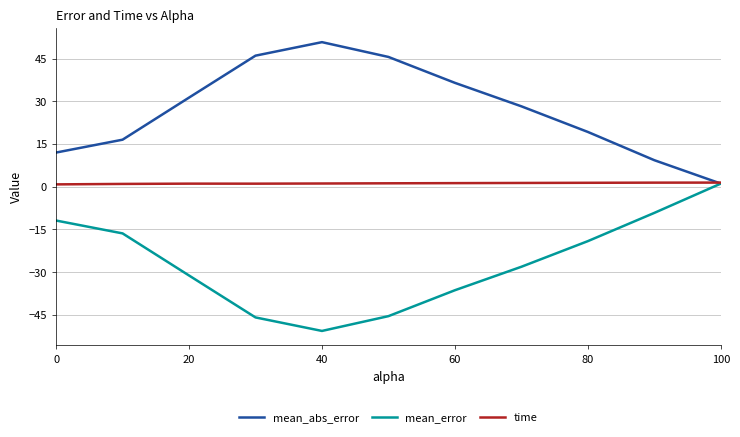

Which series has the largest total across all categories?

mean_abs_error